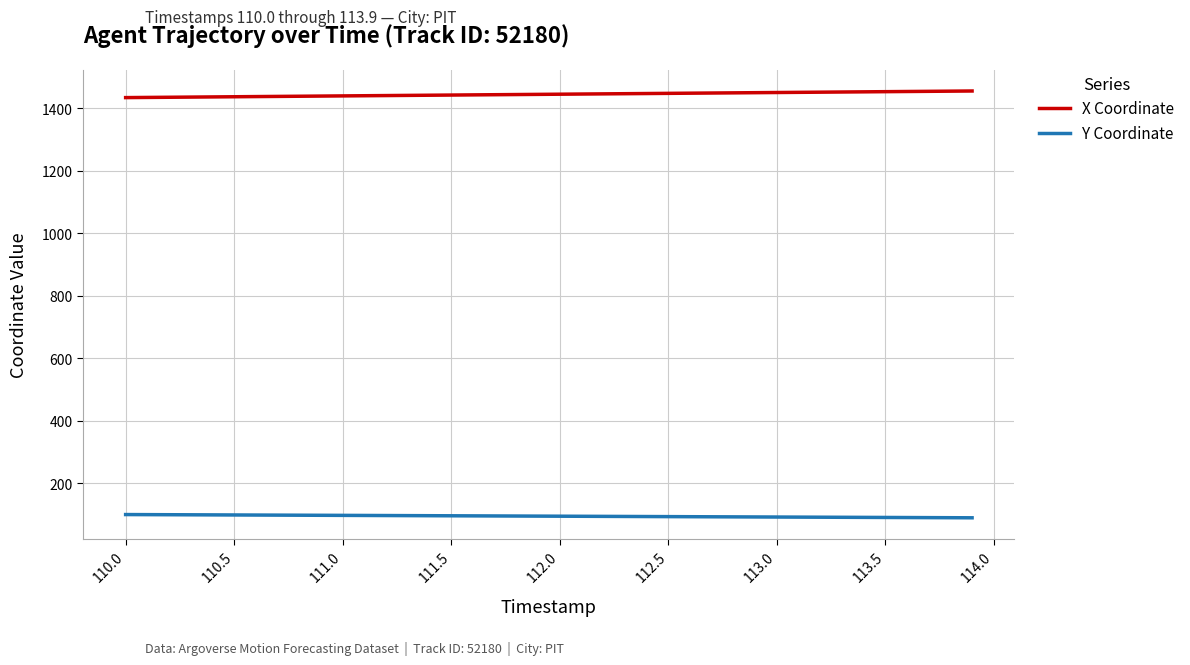

True or false: X Coordinate and Y Coordinate intersect in this chart.

False